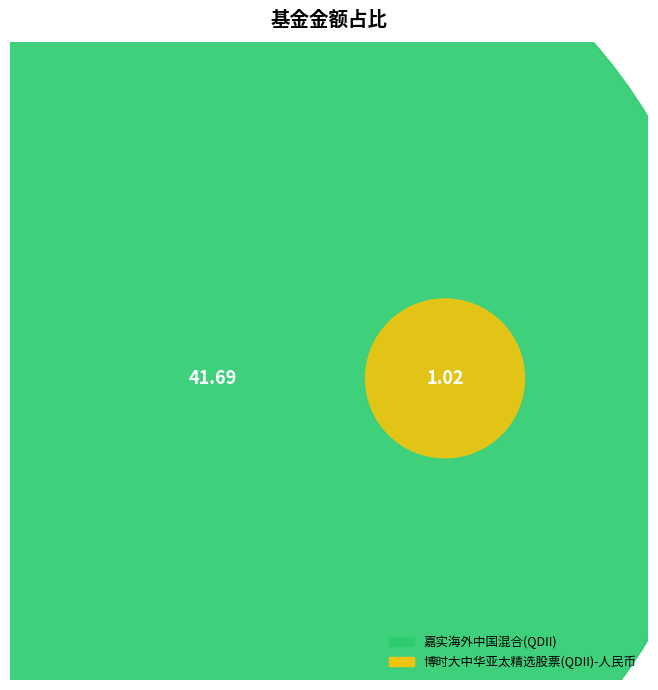

What percentage is the 嘉实海外中国混合(QDII) slice, to the nearest percent?

98%